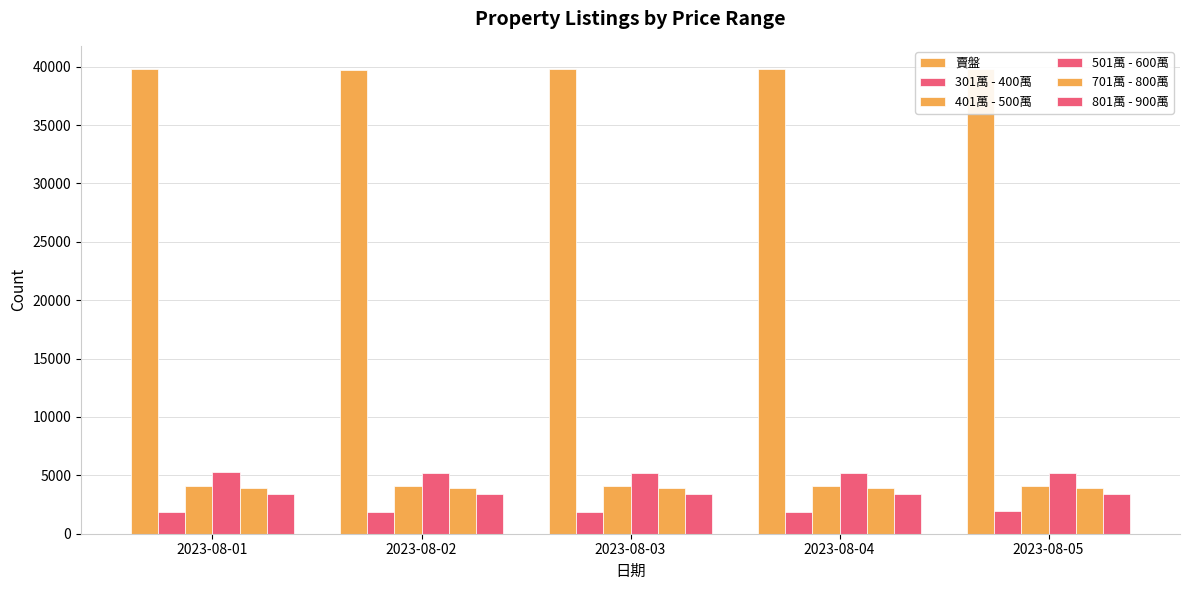

Which series changed the most between 2023-08-02 and 2023-08-05?

賣盤